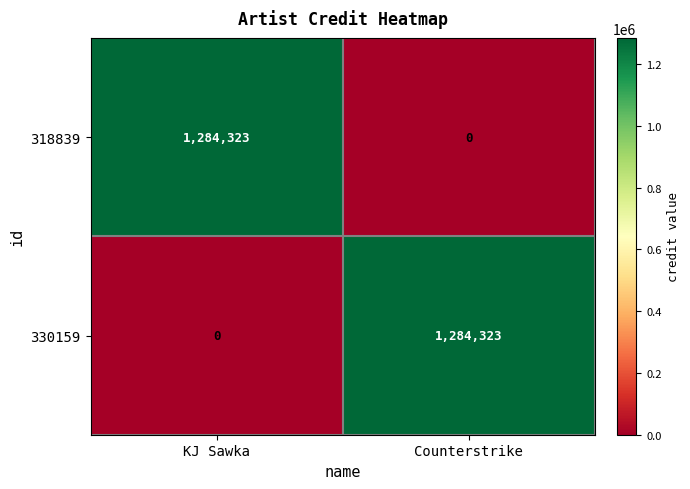

What is the sum of the 330159 values at Counterstrike and KJ Sawka?

1284323